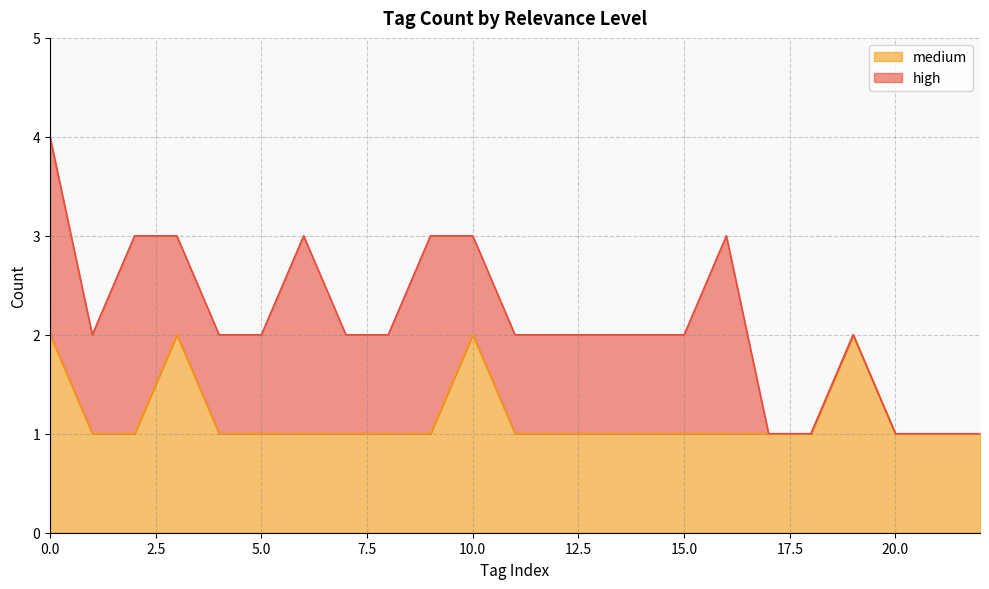

How many points are higher than both their immediate neighbors (excluding endpoints)?

3